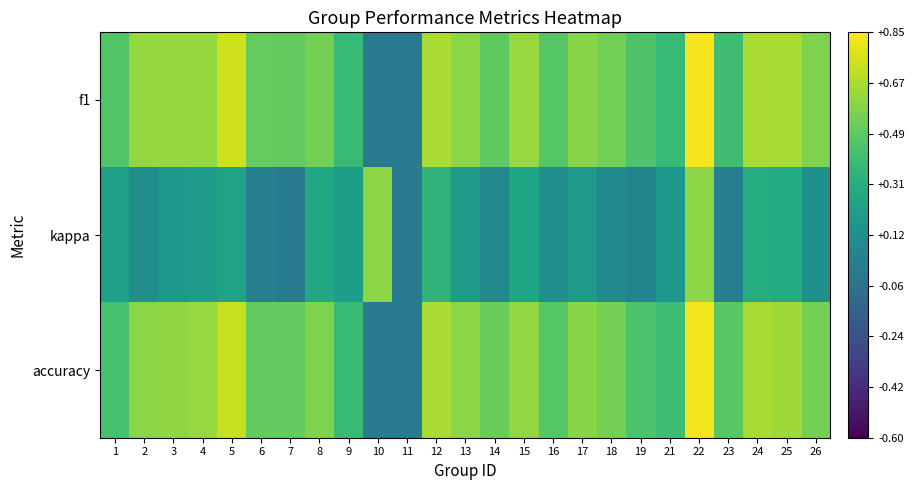

At how many categories does at least one series exceed 0?

24